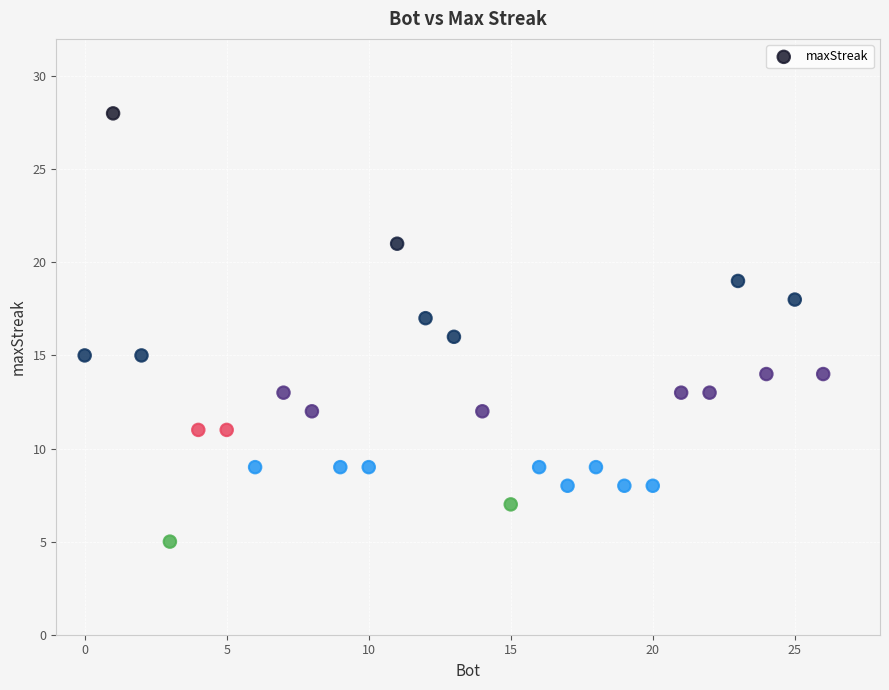

What is the range of X values (max minus min)?

26